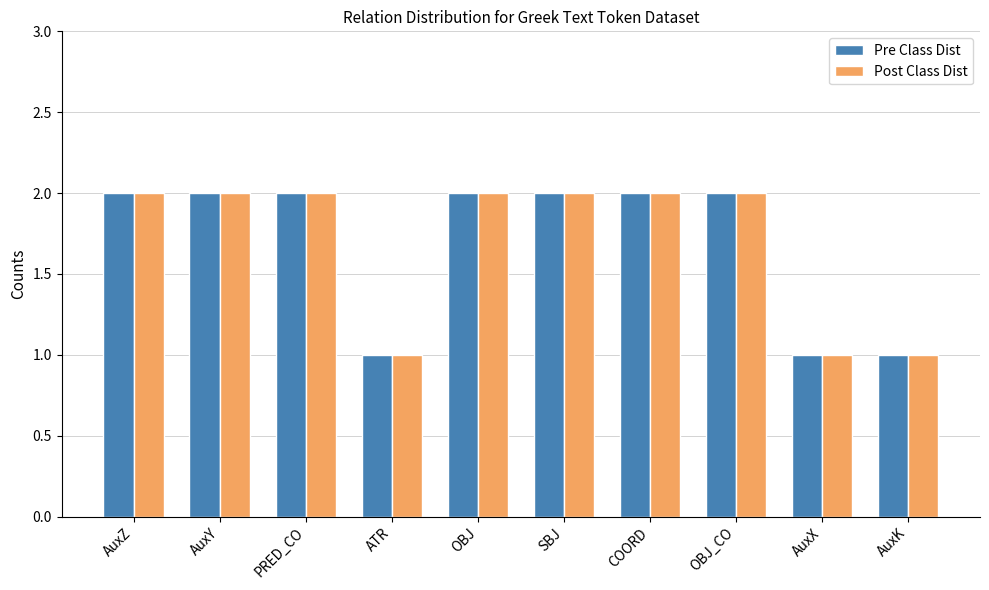

How many bars are there in each group?

2